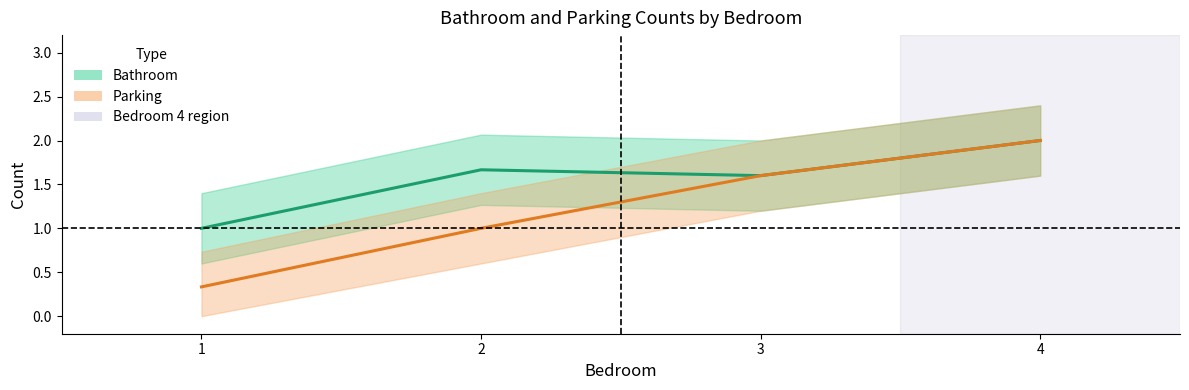

List the labels in order of Parking value, largest first.

4, 3, 2, 1